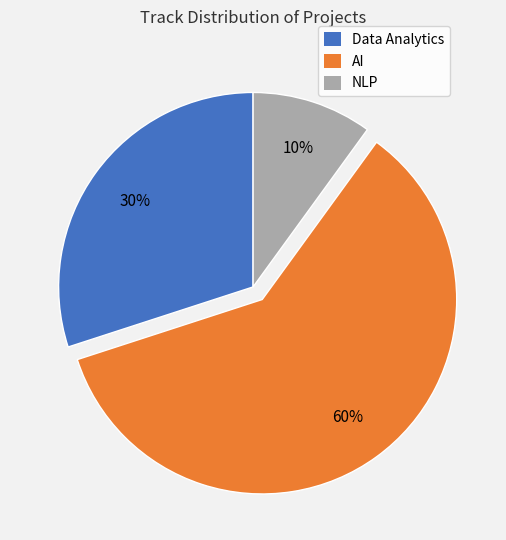

To the nearest percent, what is the combined percentage of AI and NLP?

70%